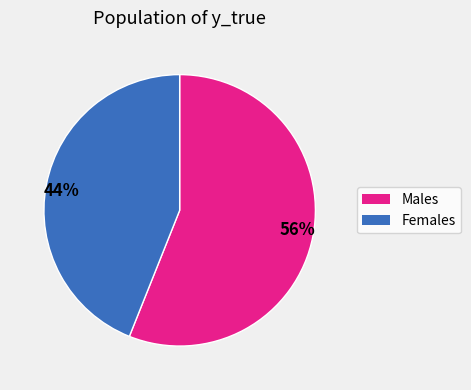

Which has a higher value, 44% or 56%?

56%